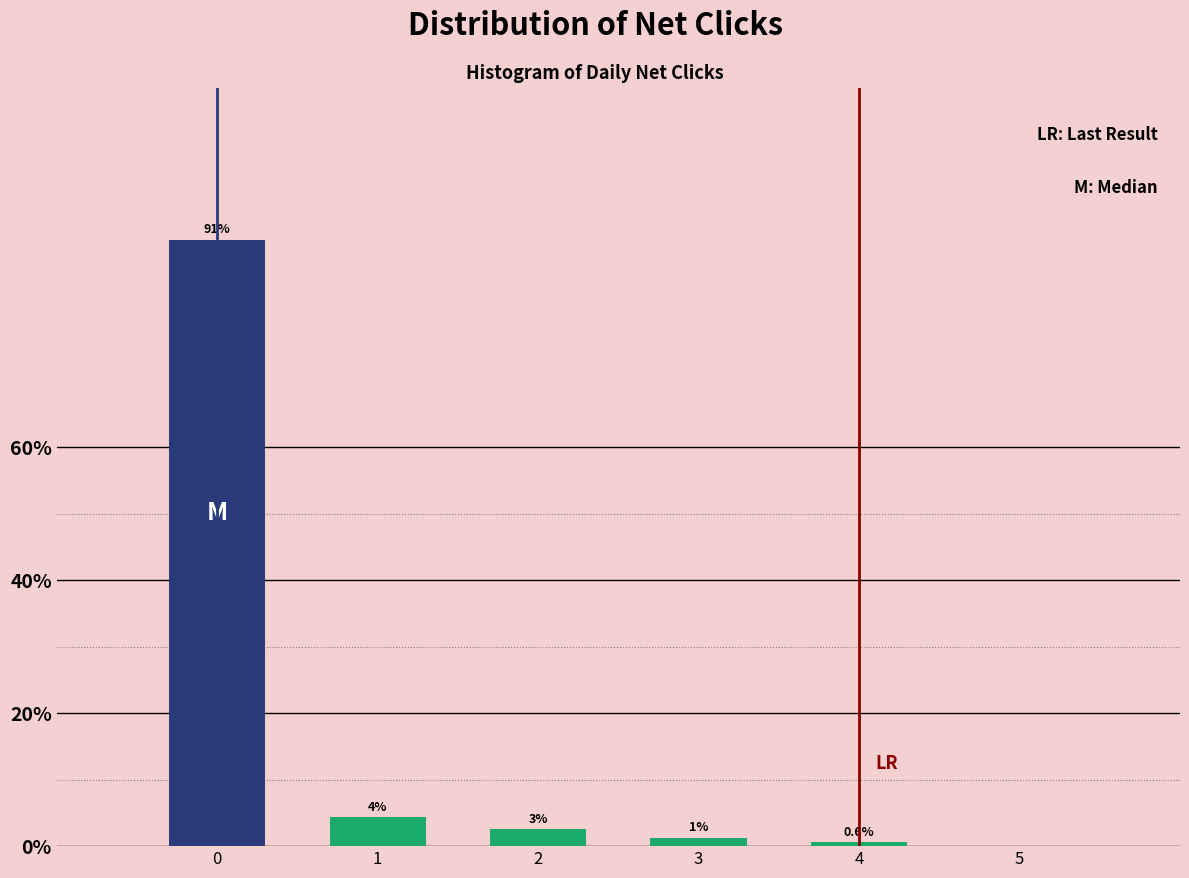

How many bars are there in total?

5